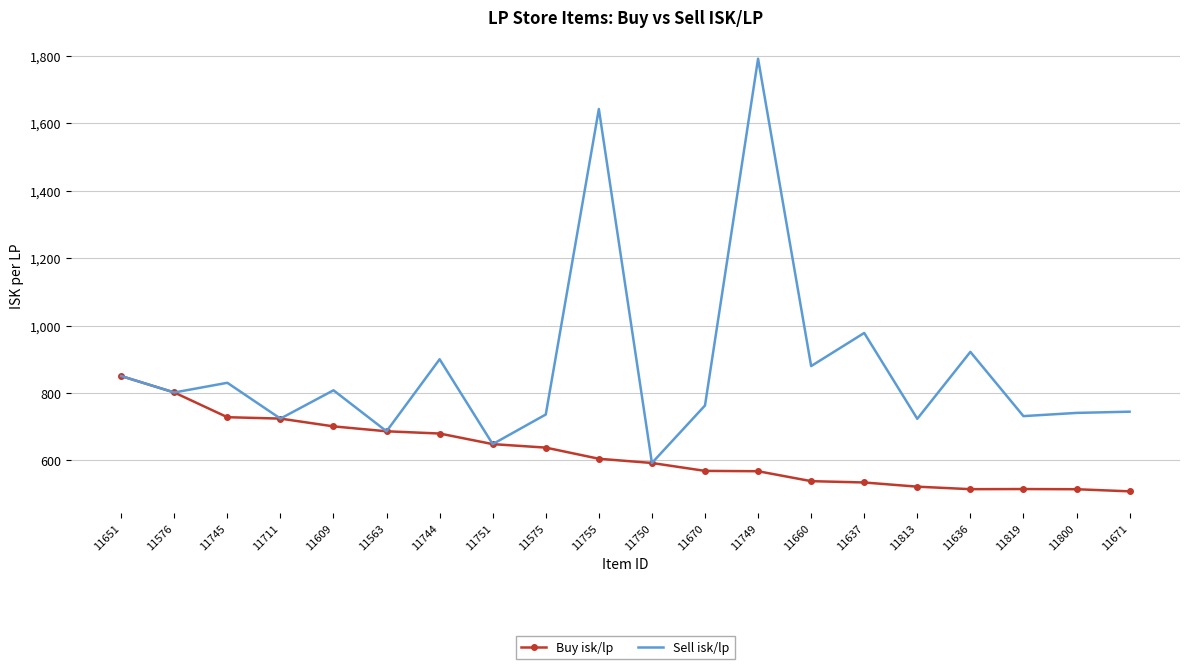

True or false: Buy isk/lp has a value of 567.7 at 11749.

True